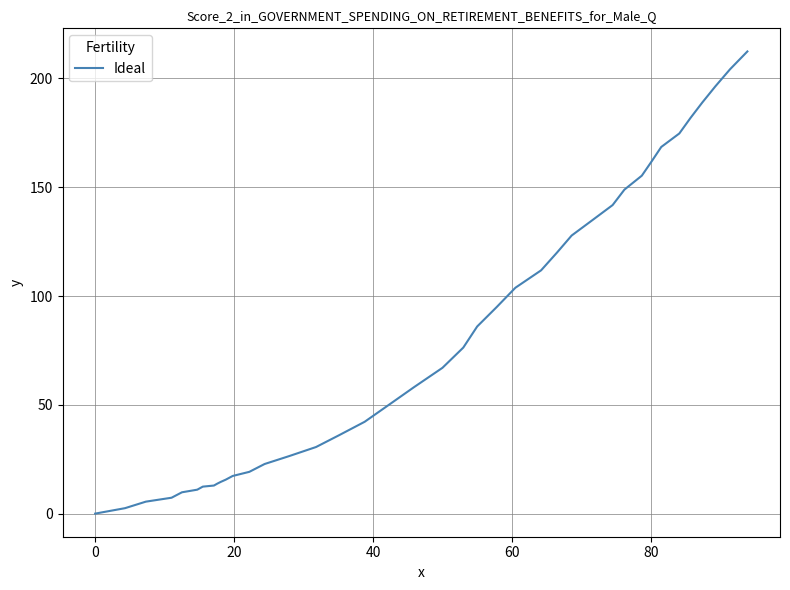

What is the greatest value displayed?

212.4